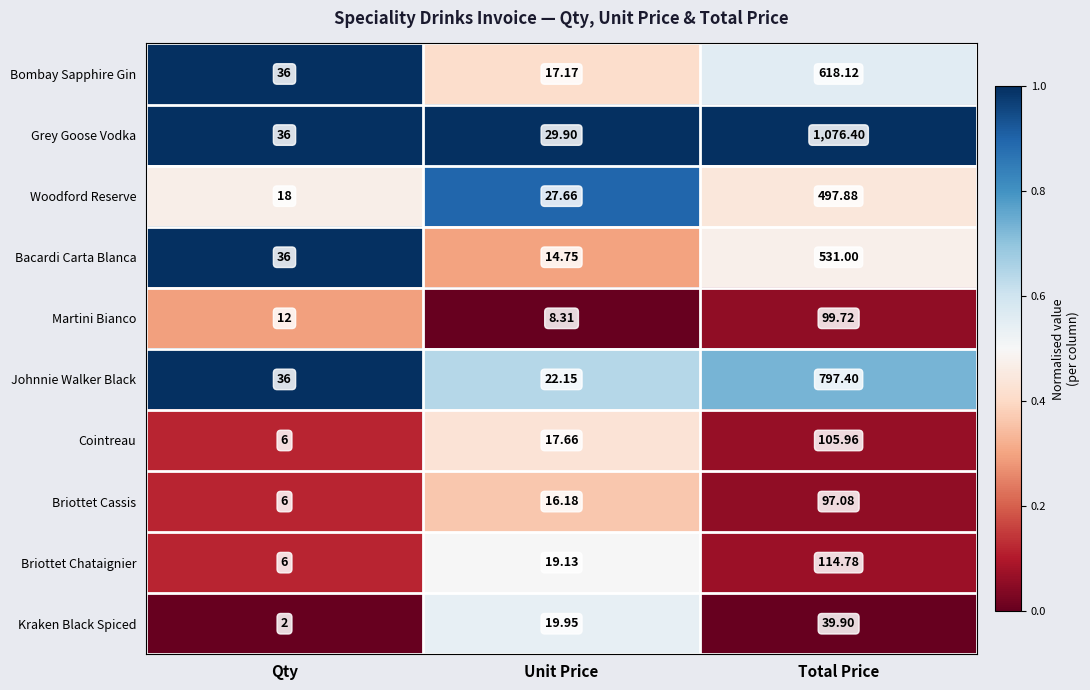

Where is Grey Goose Vodka nearest to the value 553?

Qty